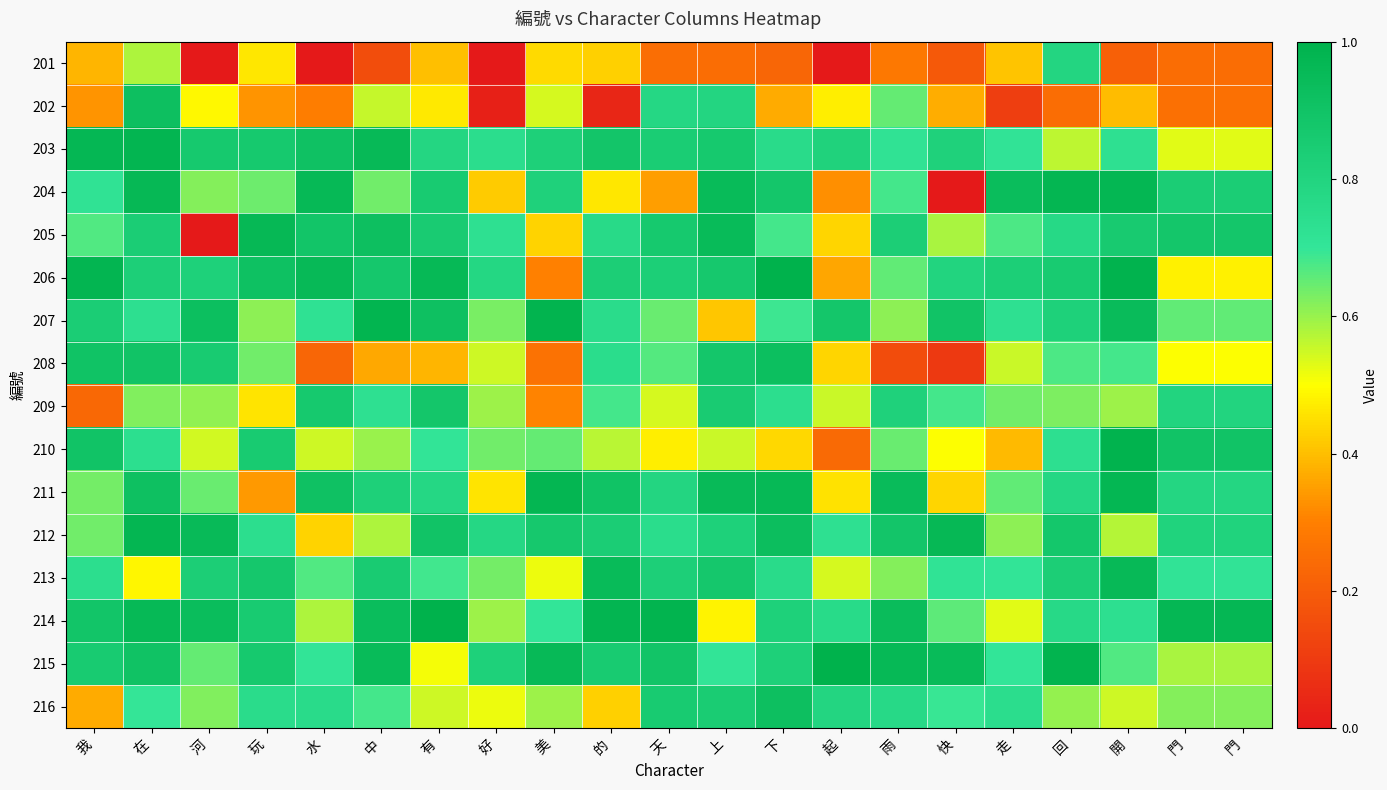

What is the difference between the highest and lowest values at 玩?

0.6